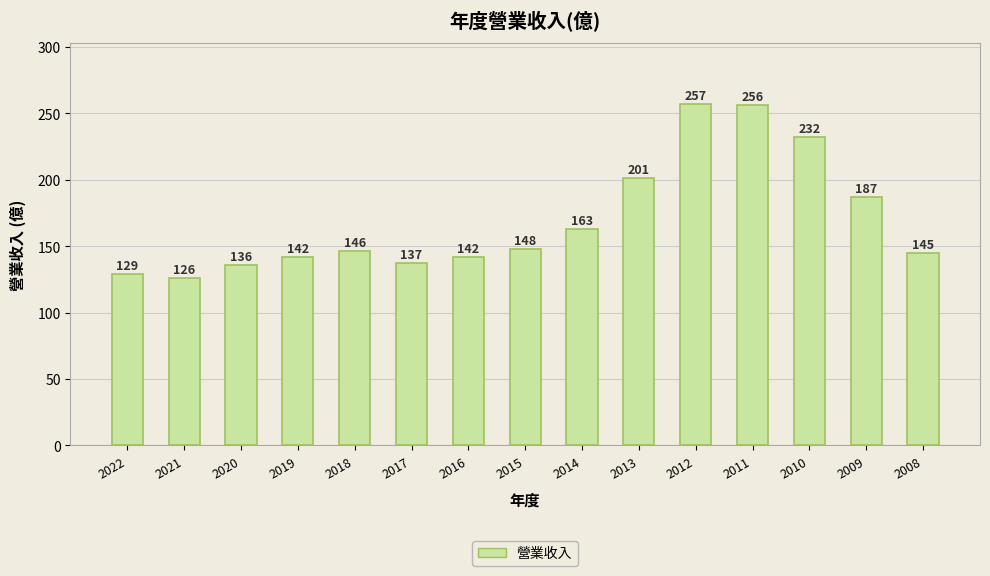

What is the value of the 14th bar from the left?

187